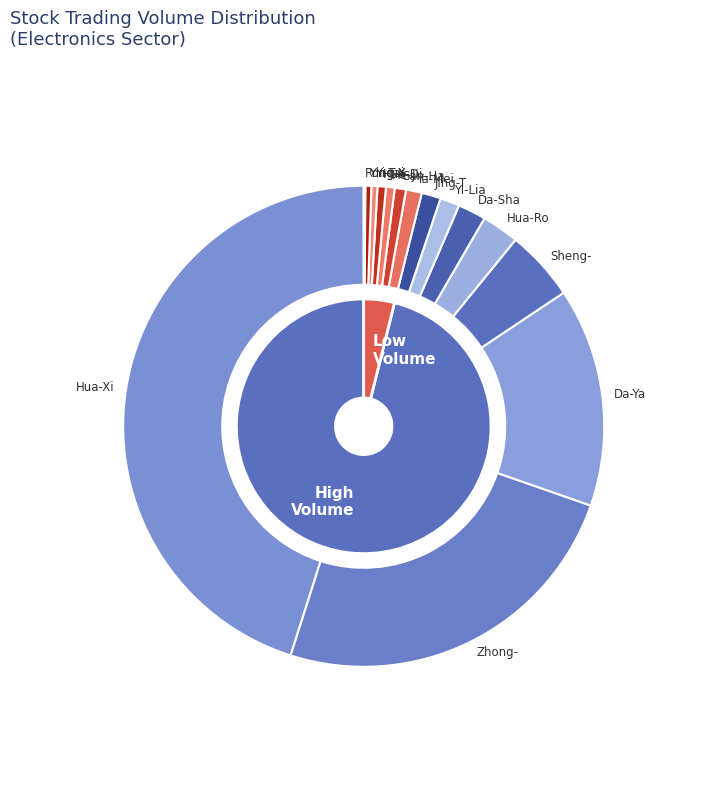

Does any single category account for the majority?

No